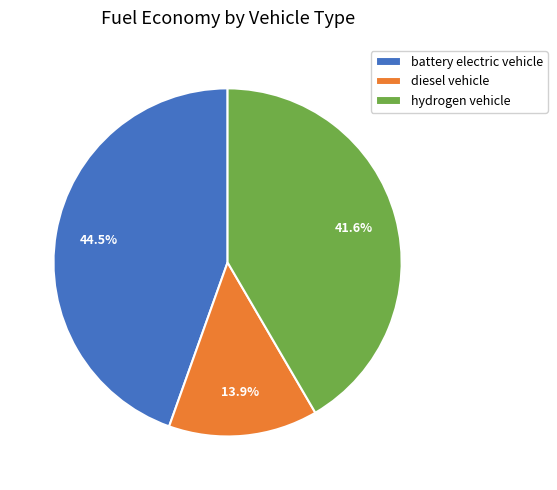

Which slice is the smallest?

diesel vehicle